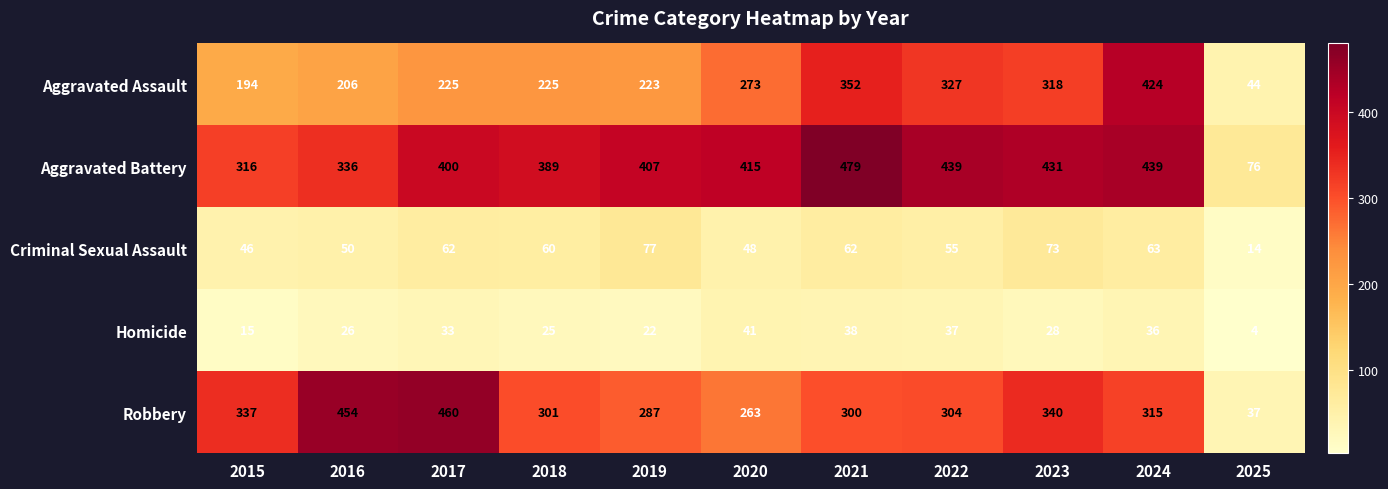

What is the maximum value for Criminal Sexual Assault?

77